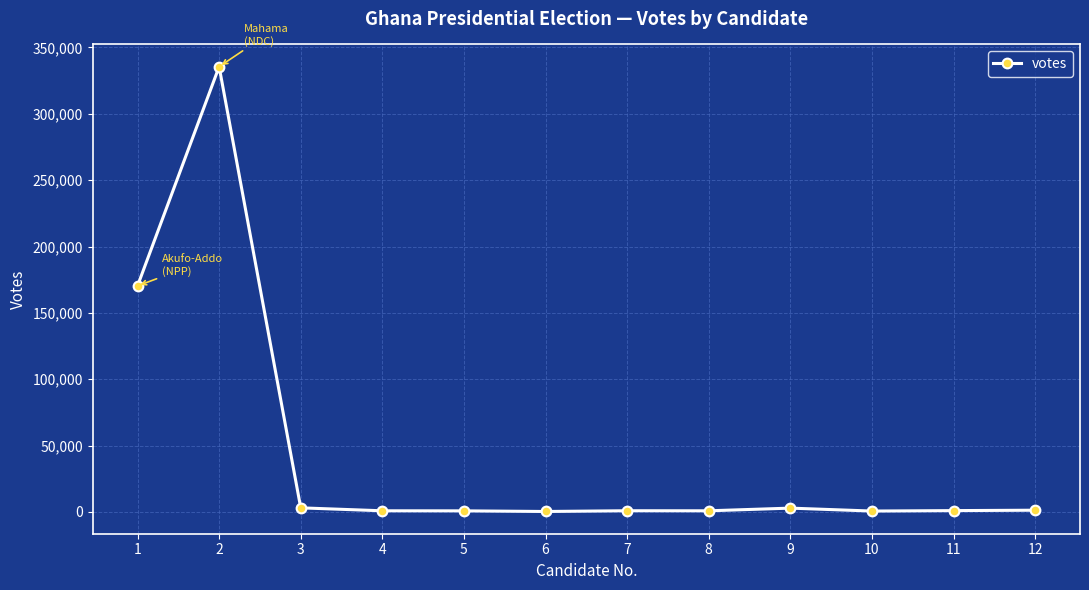

What is the minimum value shown in the chart?

359